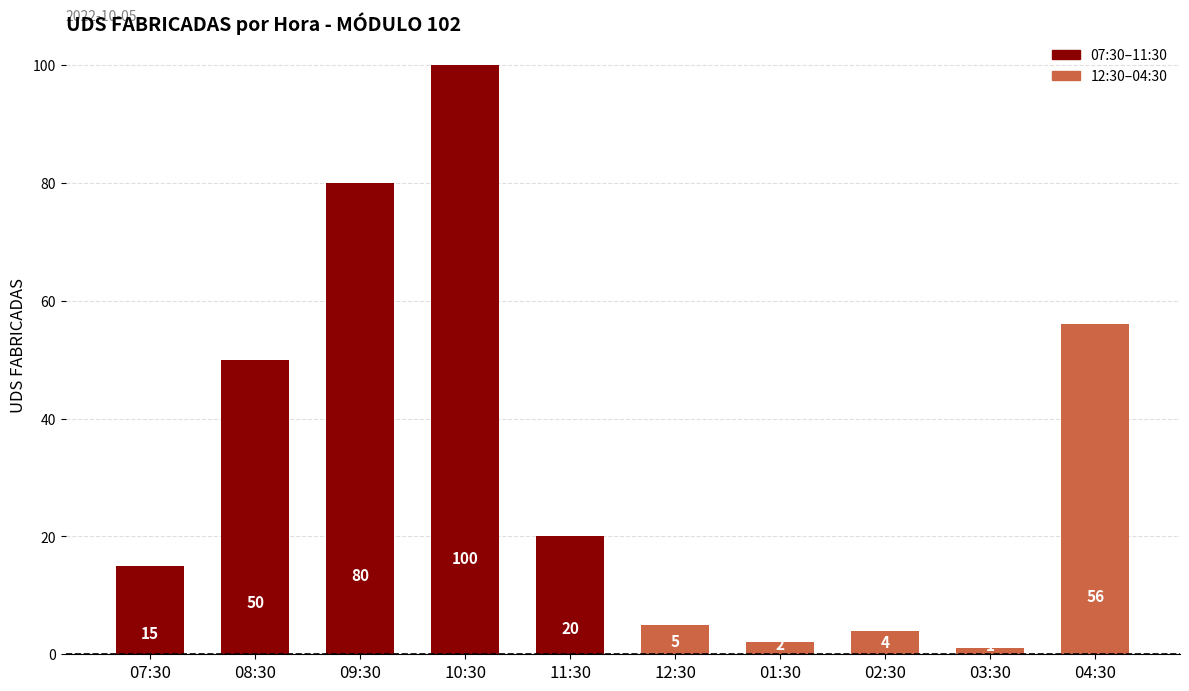

What is the difference between the maximum and minimum values?

99